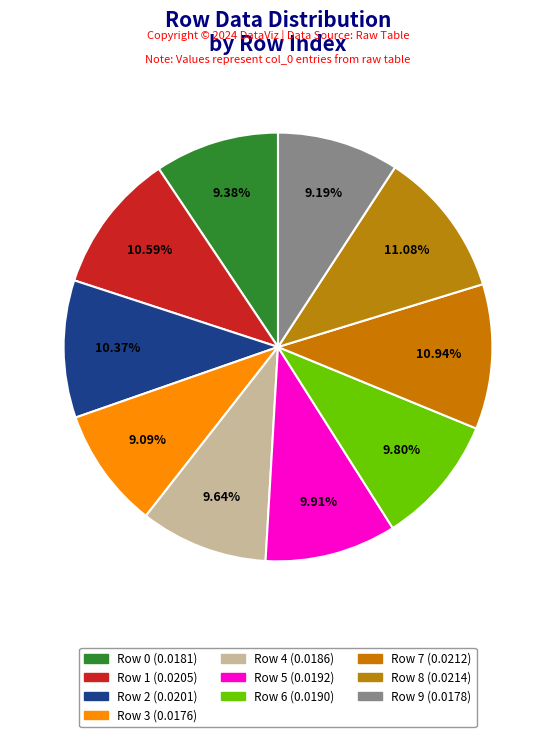

Which category has the biggest portion of the pie?

Row 8